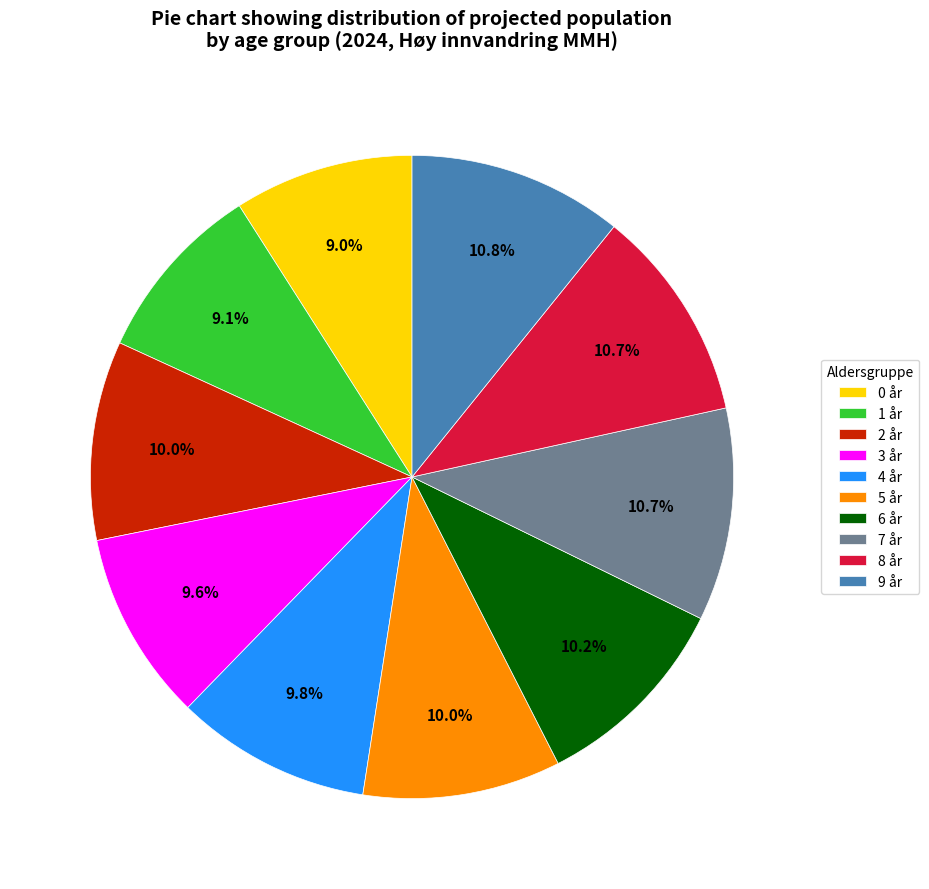

What is the ratio of the value at 0 år to the value at 9 år?

0.8